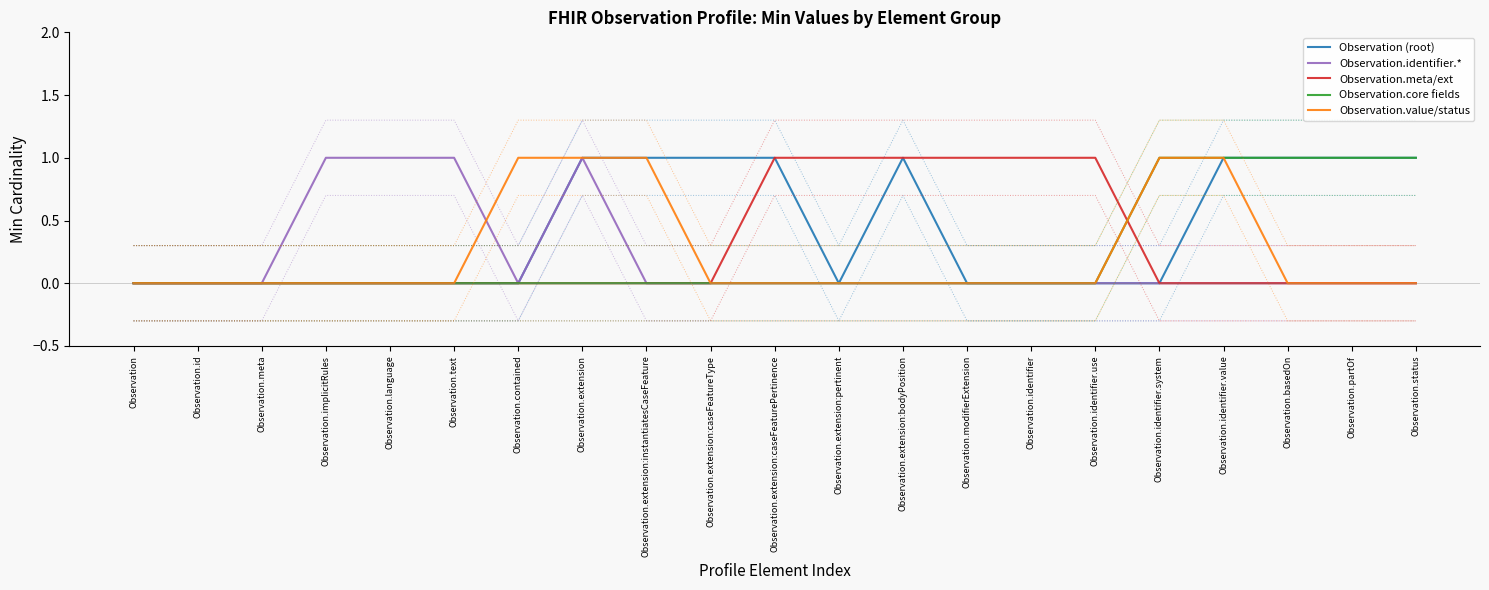

True or false: Observation.meta/ext and Observation.identifier.* intersect in this chart.

False